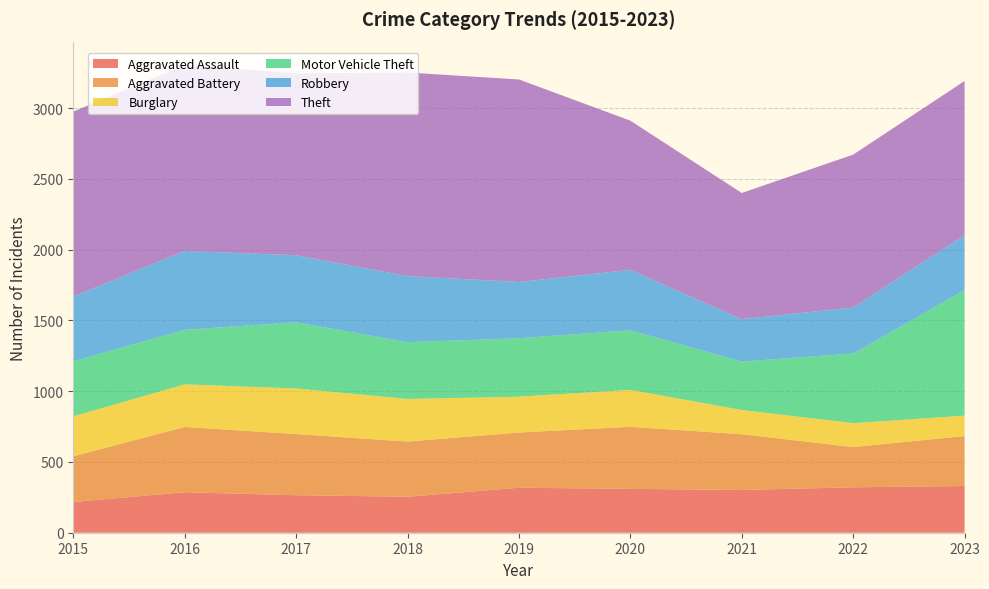

Reading left to right, what are all the values shown in this chart?

Aggravated Assault: 2015=217	2016=286	2017=265	2018=254	2019=318	2020=310	2021=302	2022=321	2023=330
Aggravated Battery: 2015=323	2016=461	2017=432	2018=390	2019=390	2020=438	2021=394	2022=284	2023=353
Burglary: 2015=282	2016=301	2017=322	2018=301	2019=253	2020=261	2021=171	2022=169	2023=144
Motor Vehicle Theft: 2015=389	2016=385	2017=468	2018=401	2019=413	2020=421	2021=342	2022=492	2023=887
Robbery: 2015=457	2016=558	2017=473	2018=467	2019=397	2020=427	2021=300	2022=325	2023=388
Theft: 2015=1307	2016=1313	2017=1285	2018=1438	2019=1431	2020=1054	2021=891	2022=1080	2023=1089